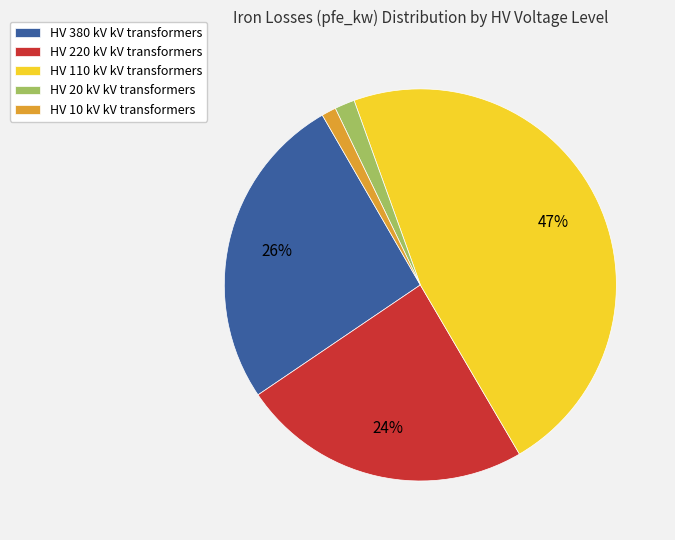

Does any single category account for the majority?

No